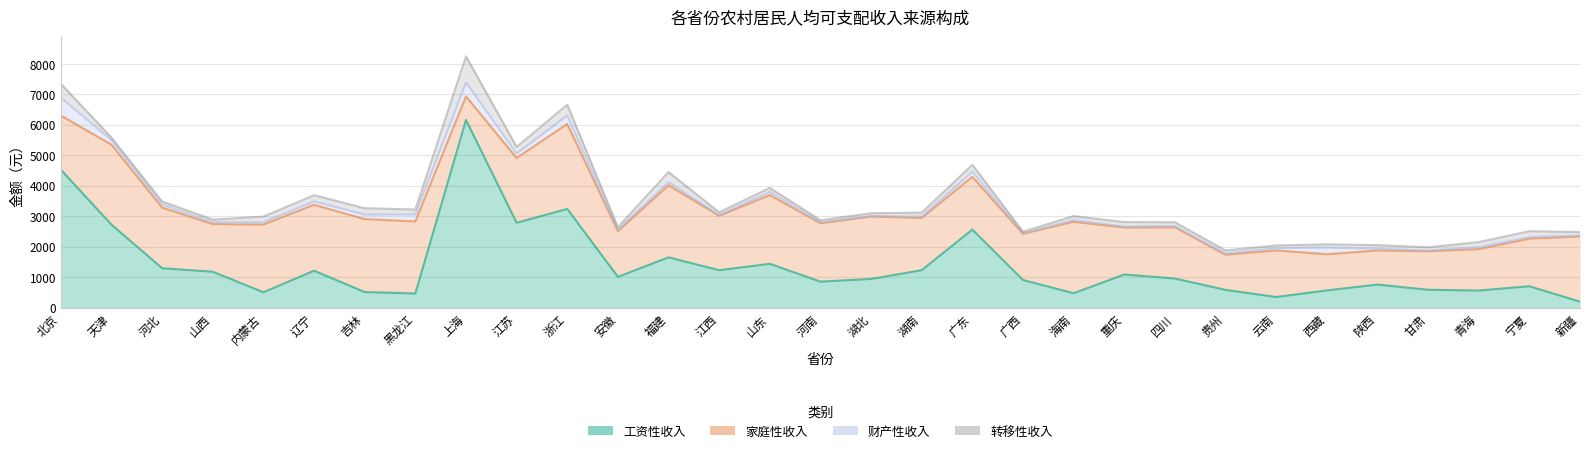

How many times do 工资性收入 and 家庭性收入 cross each other?

5